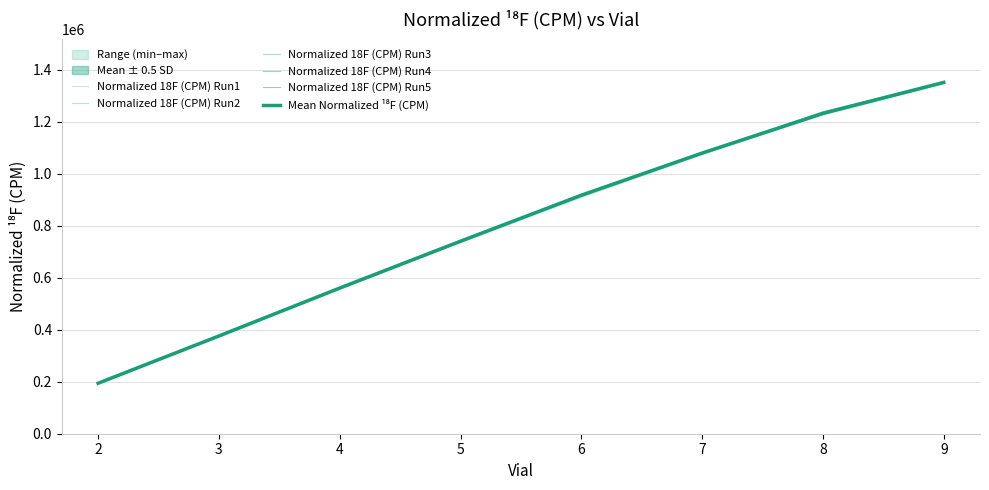

At which label does Normalized 18F (CPM) Run5 first exceed 919371?

7